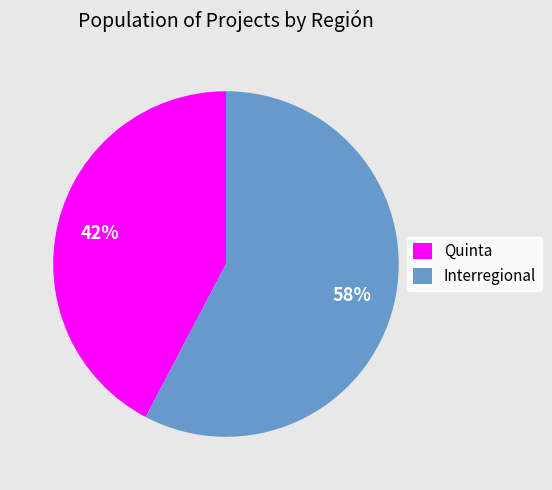

Count the number of slices in the pie.

2